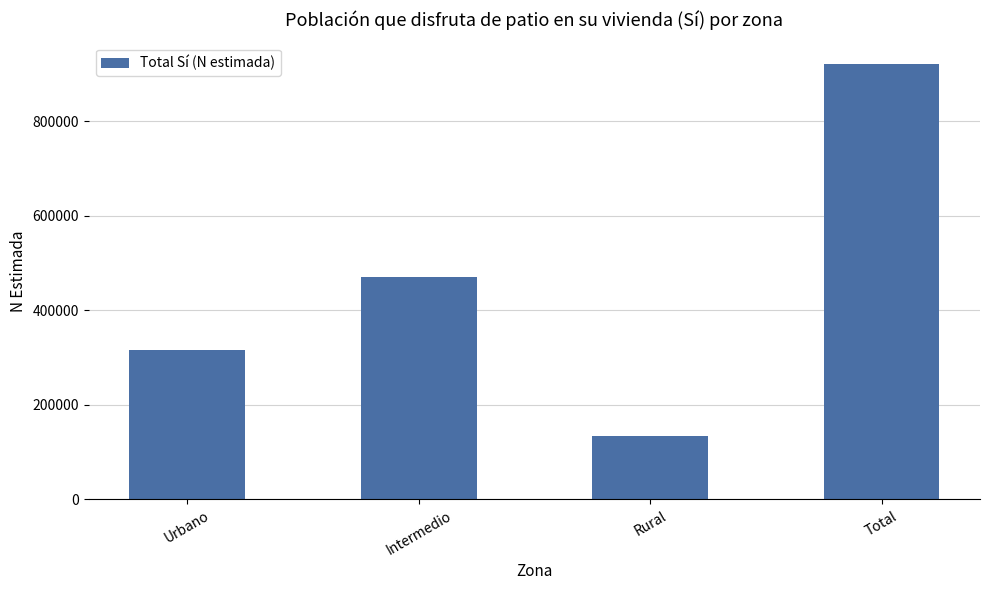

List the labels in order of value, smallest first.

Rural, Urbano, Intermedio, Total